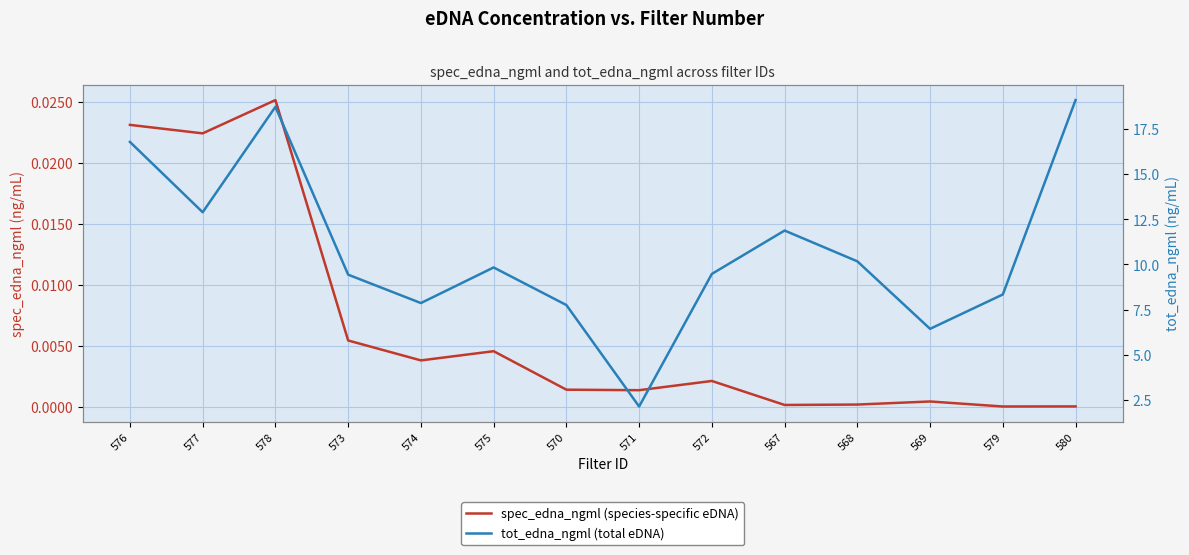

What is the label of the 12th point from the right?

578